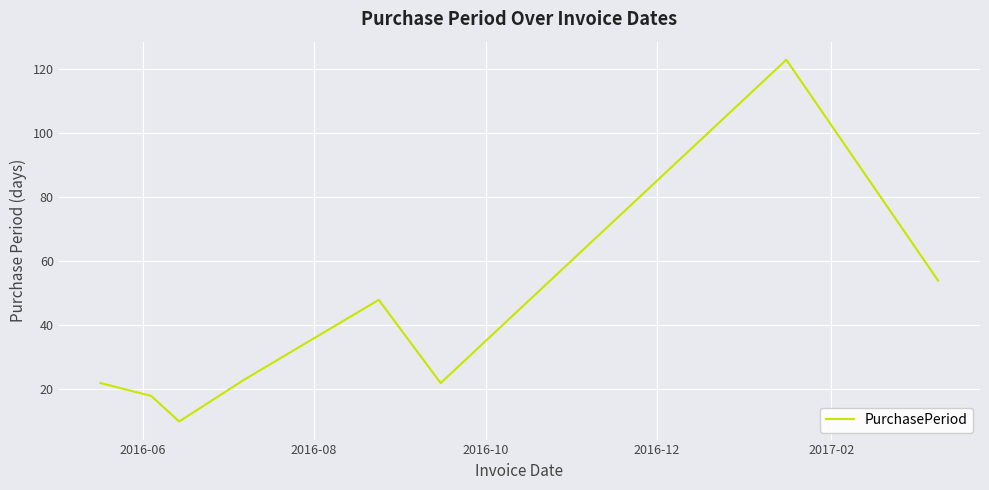

True or false: the data has more than 2 interior local peaks.

False